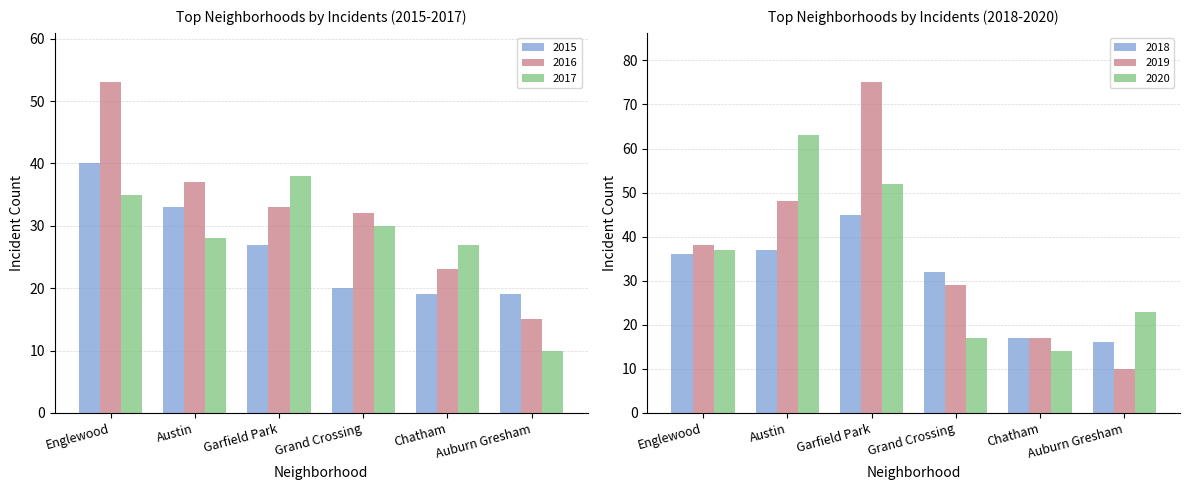

What is the highest value of the 2016 series?

53